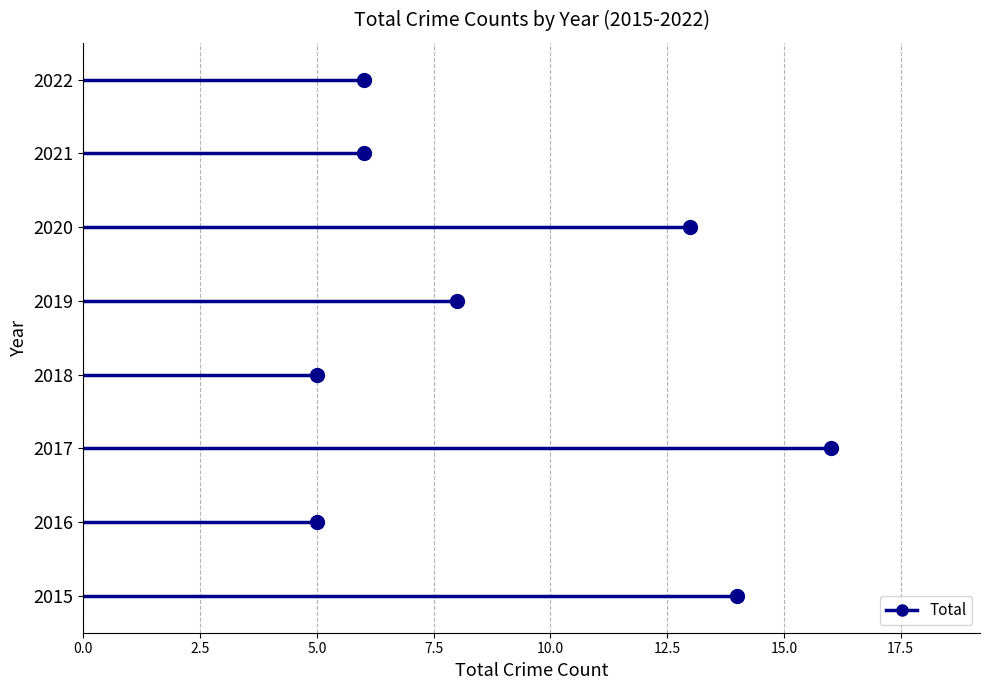

What is the difference between the second highest and second lowest values?

9